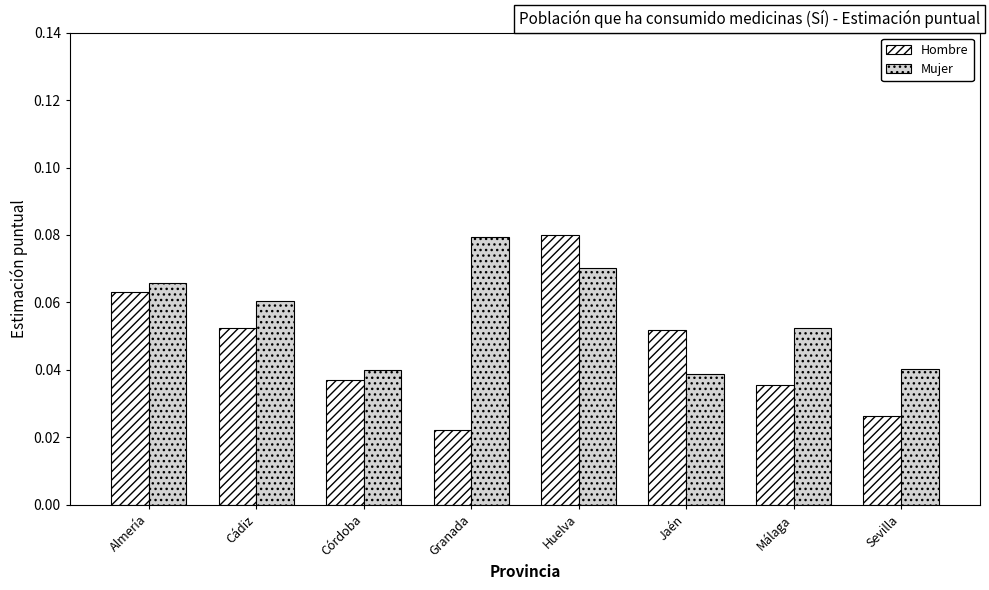

At which category is the sum across all series the highest?

Huelva